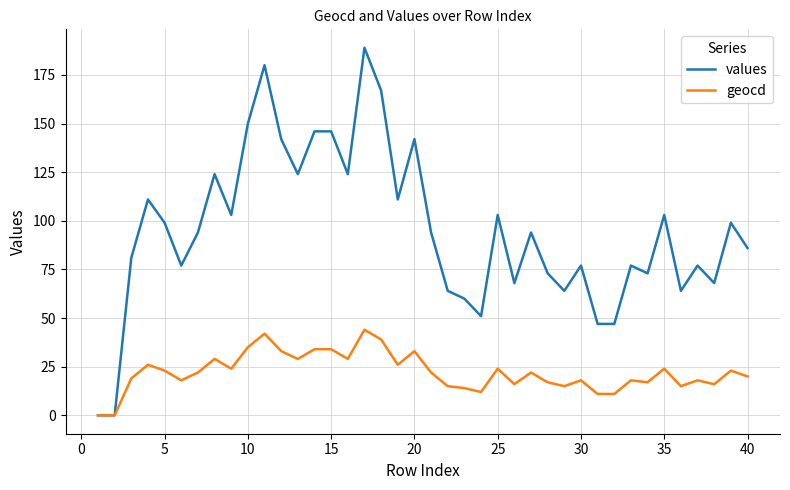

Which series has the largest range (max minus min)?

values